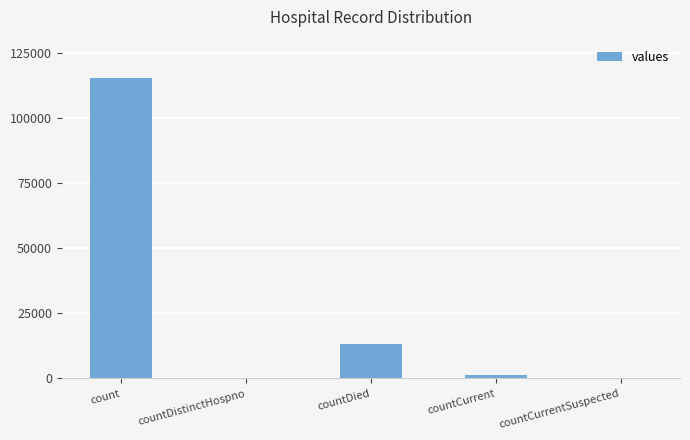

What is the greatest value displayed?

115379